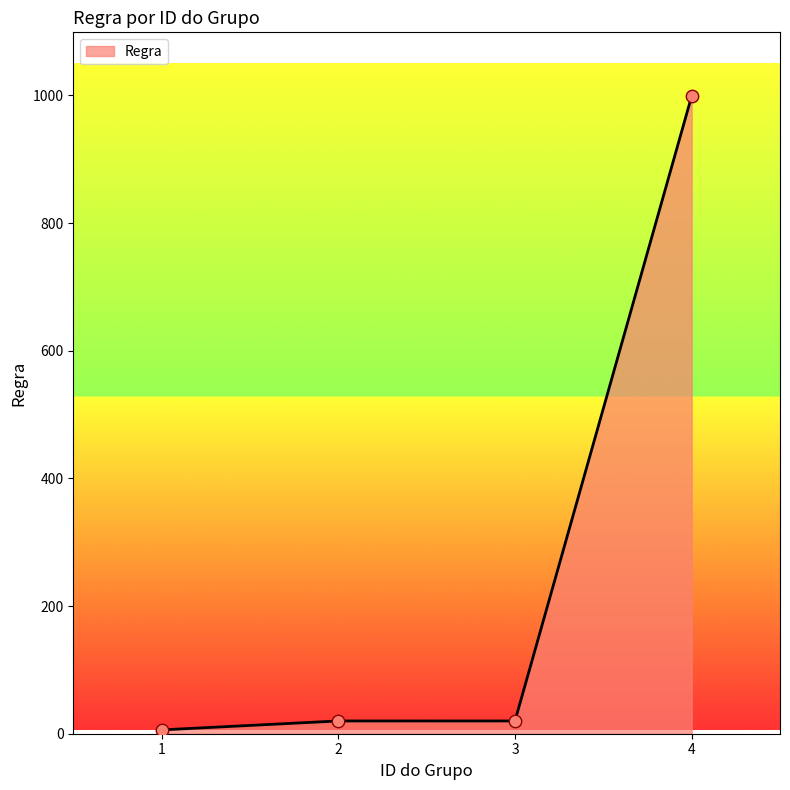

What is the change in value from 2 to 4?

+979